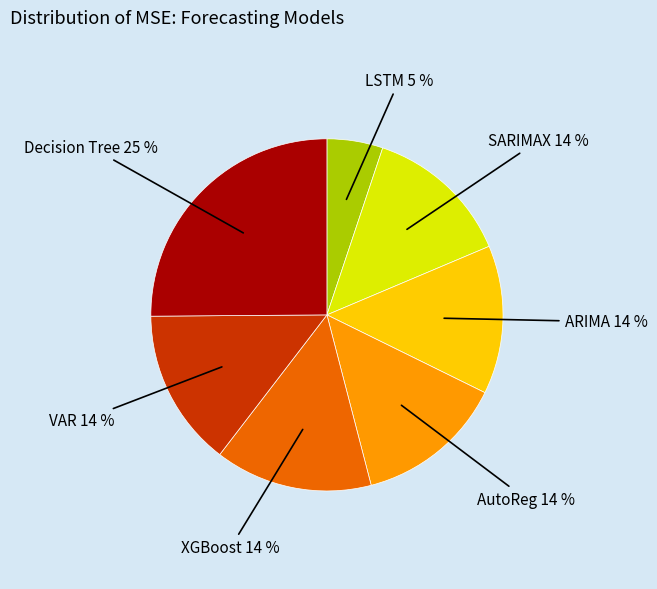

To the nearest percent, what is the difference between the AutoReg and LSTM slice percentages?

9%